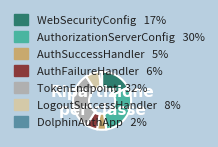

Is there any slice that represents more than half of the pie?

No